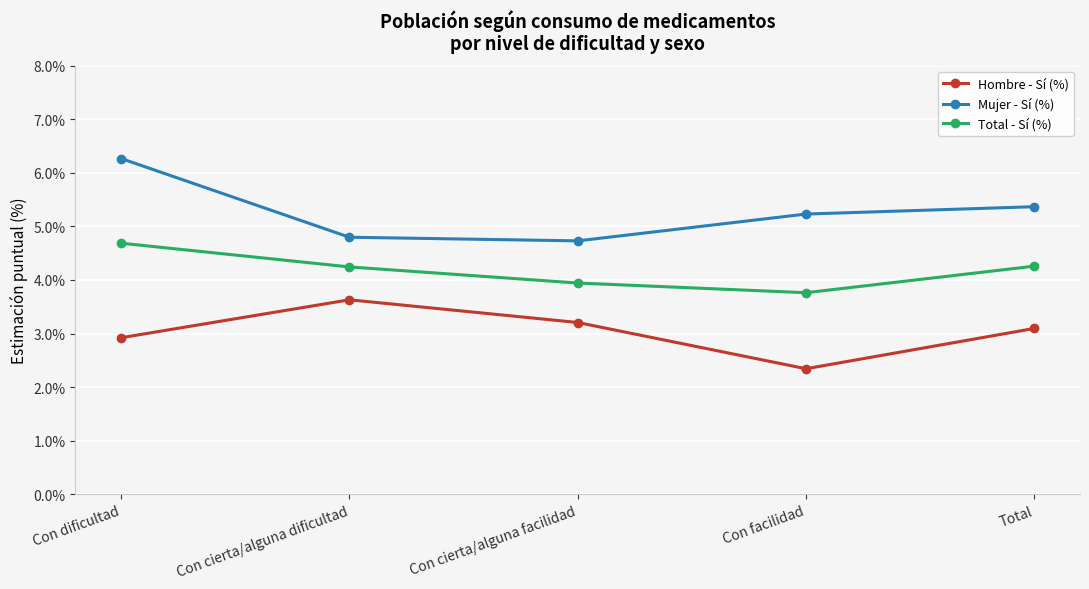

At which label does Hombre - Sí (%) first exceed 3?

Con cierta/alguna dificultad